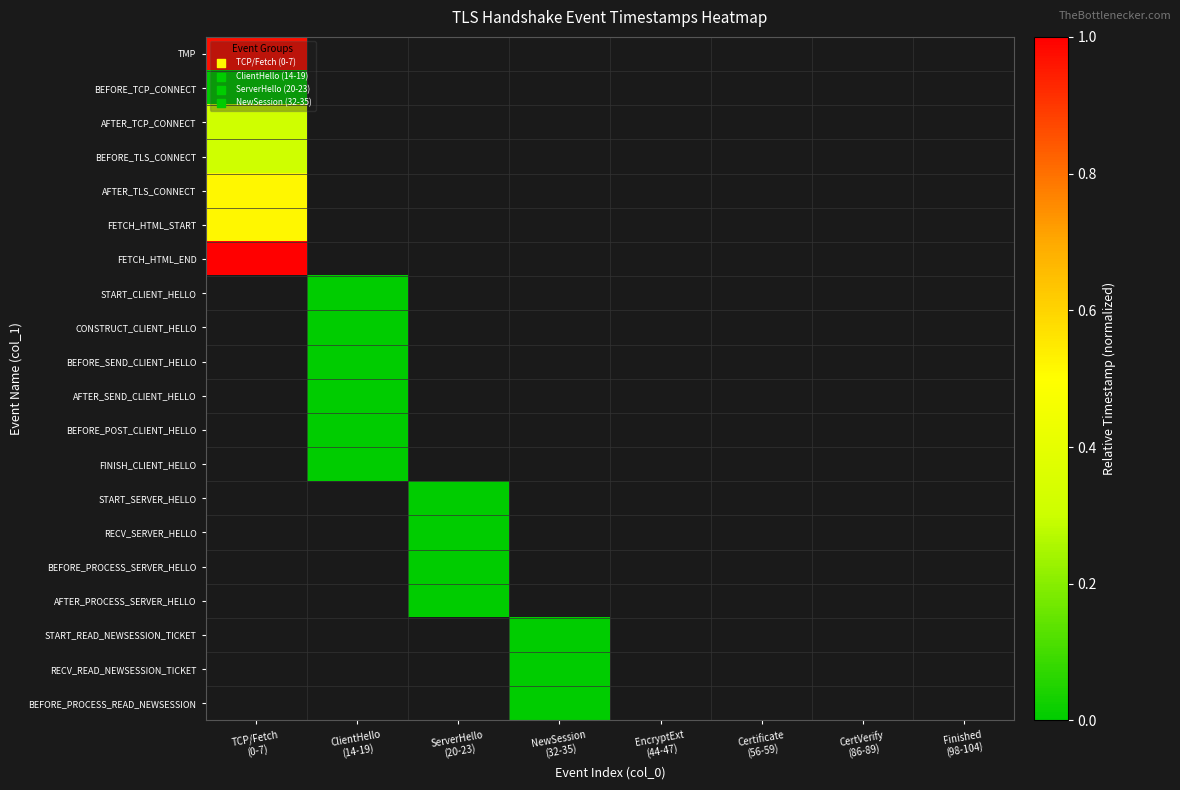

What is the spread (max minus min) of values at TCP/Fetch
(0-7)?

1.0